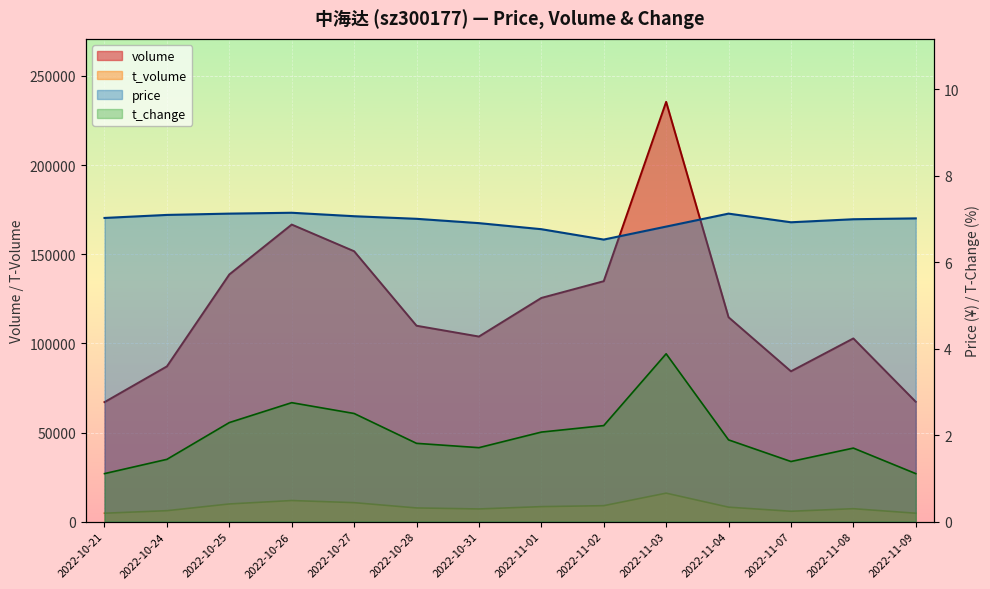

What are all the series names shown in the legend?

volume, t_volume, price, t_change